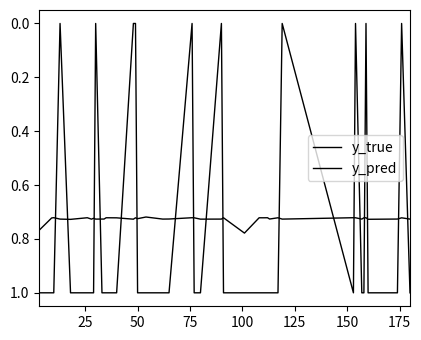

How many lines are shown in the chart?

2